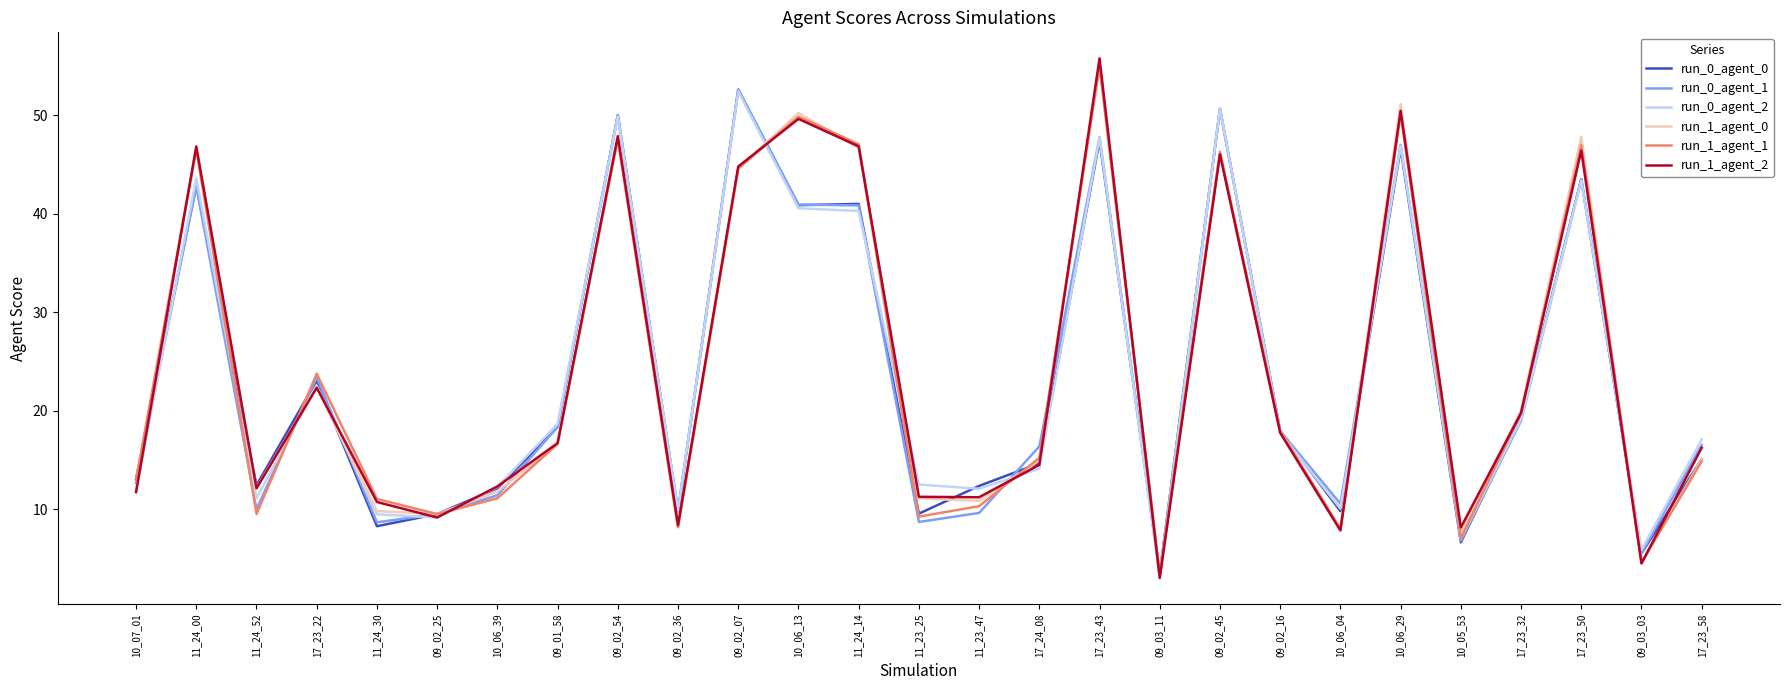

True or false: run_0_agent_0 has a value of 5.4 at 11_24_30.

False